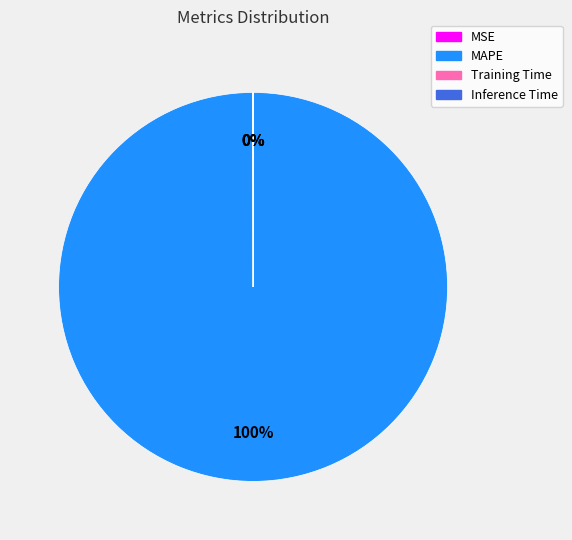

Which slice is the largest?

MAPE